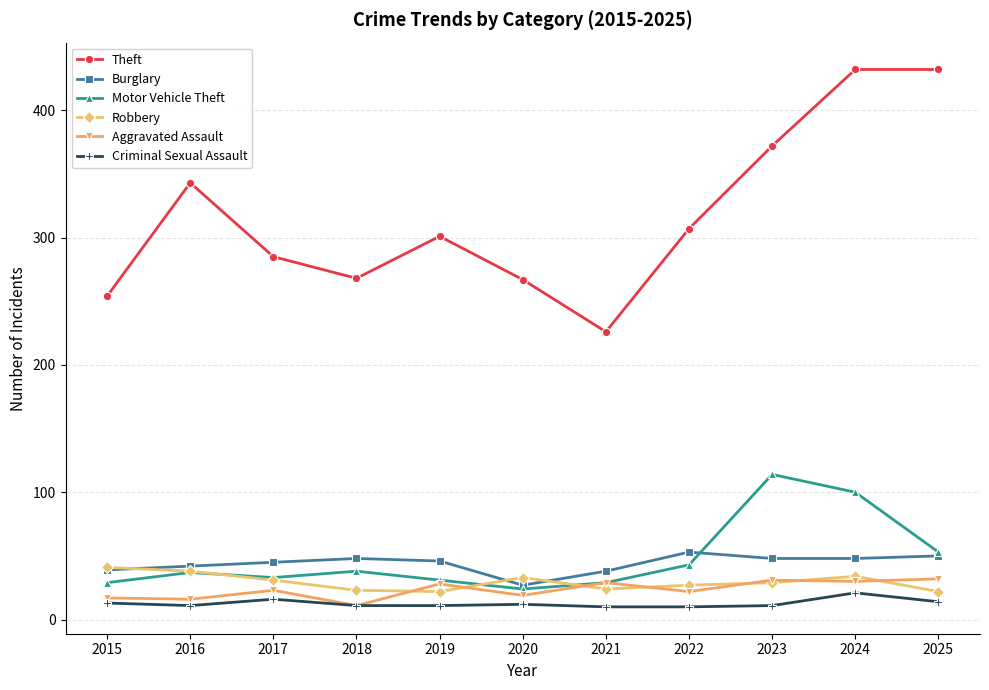

How many lines are shown in the chart?

6